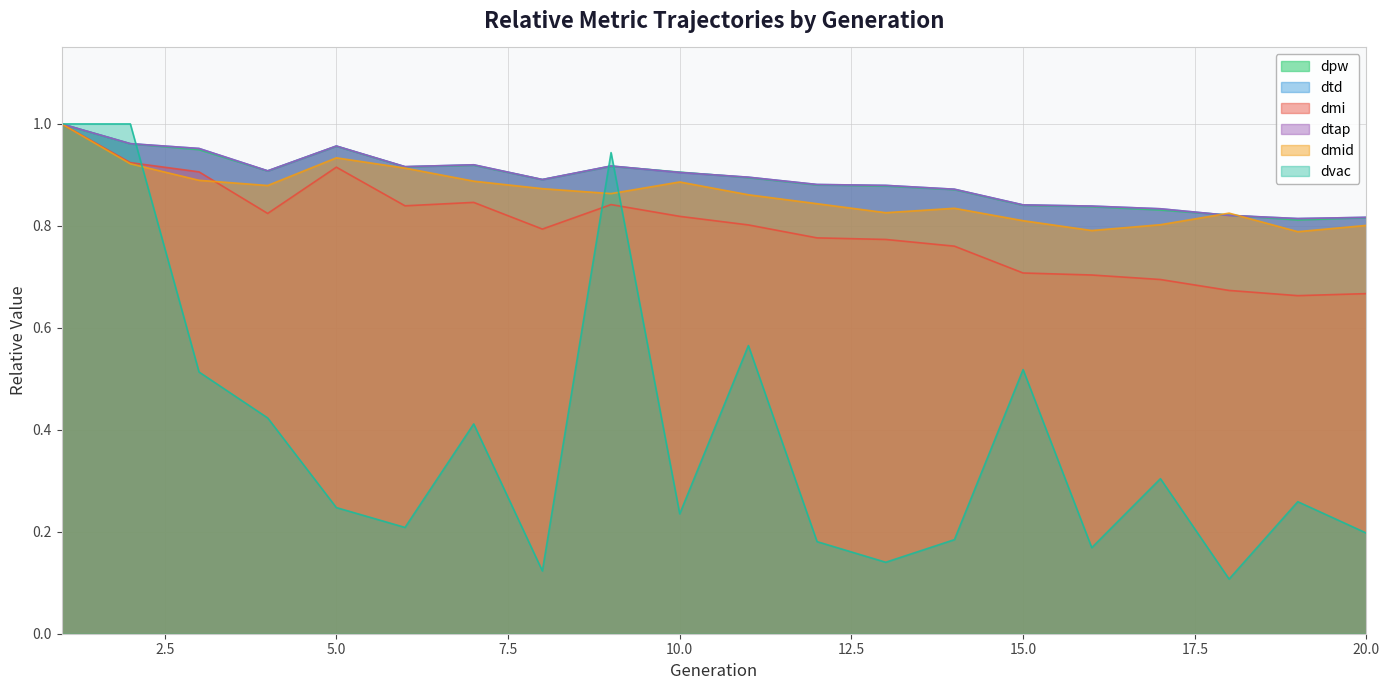

How many intersections are there between dmid and dtd?

2